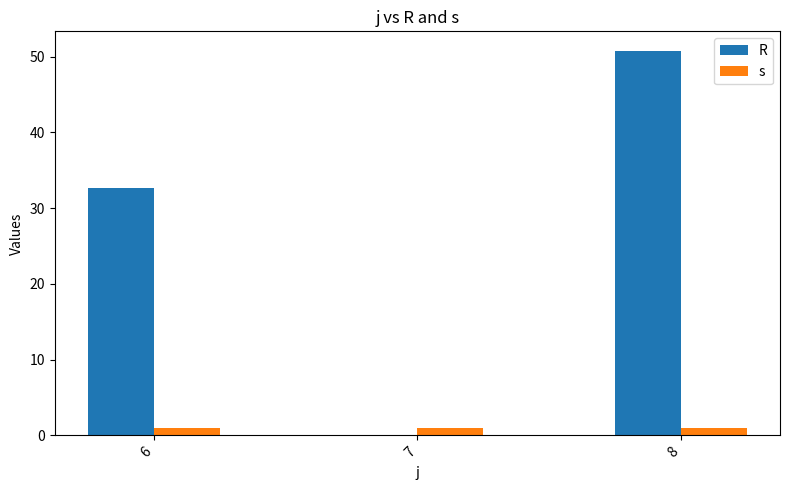

What is the difference between the R values at 8 and 7?

50.8